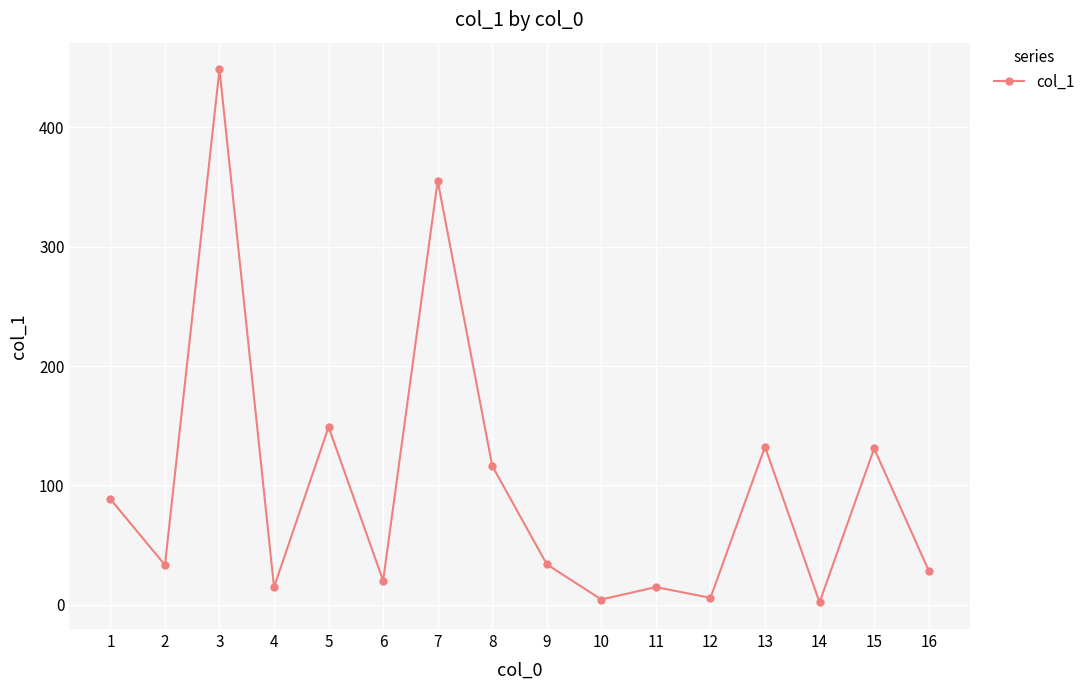

What is the value of the 2nd point from the left?

33.2